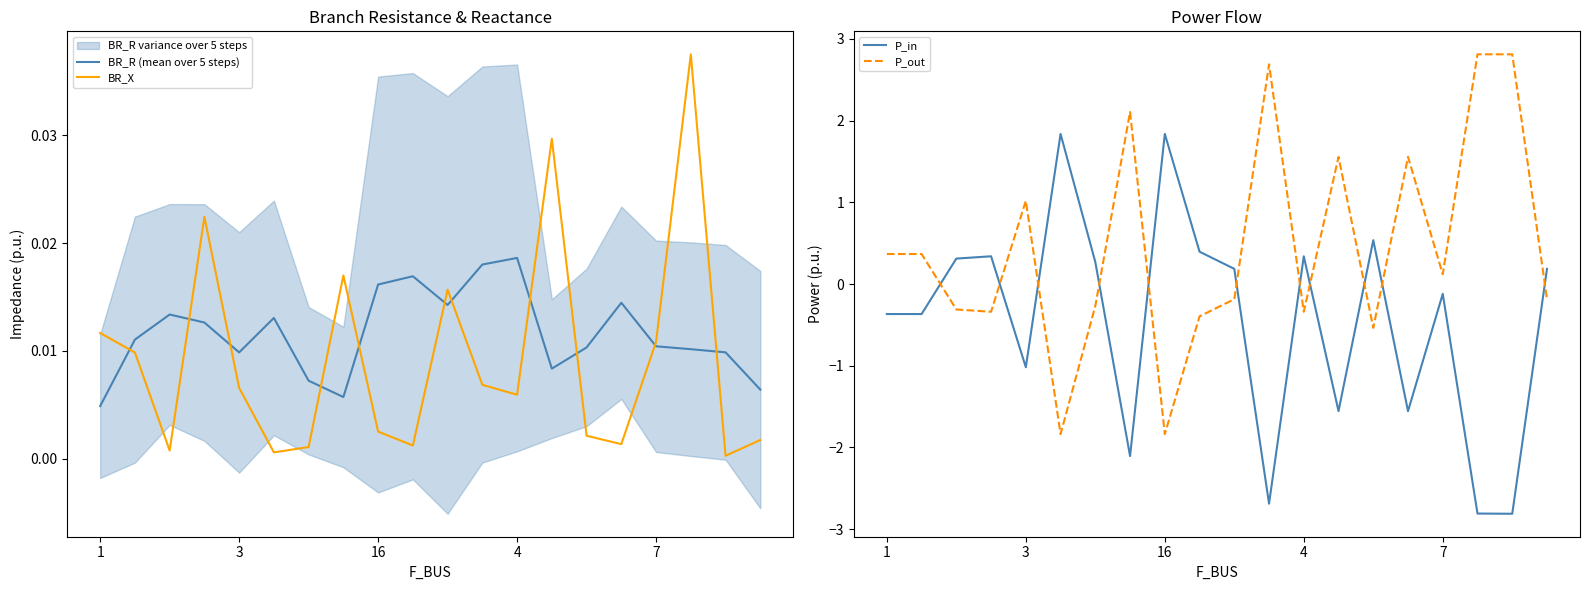

True or false: P_out and P_in cross at least once.

True